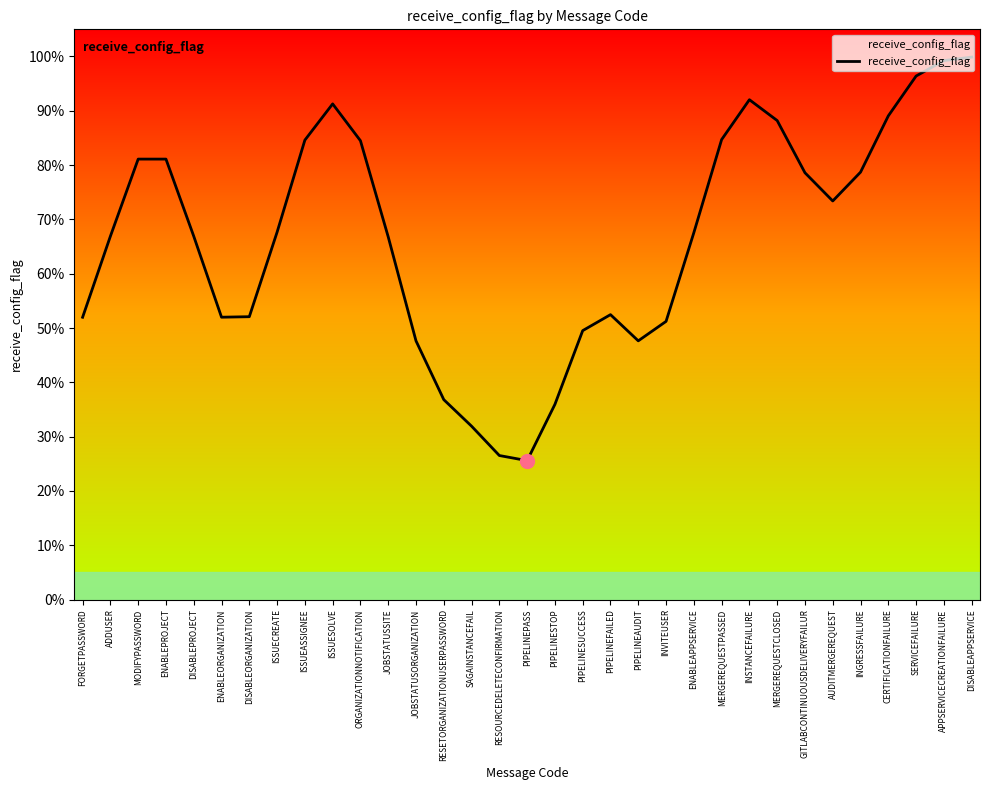

What is the minimum value shown in the chart?

0.3